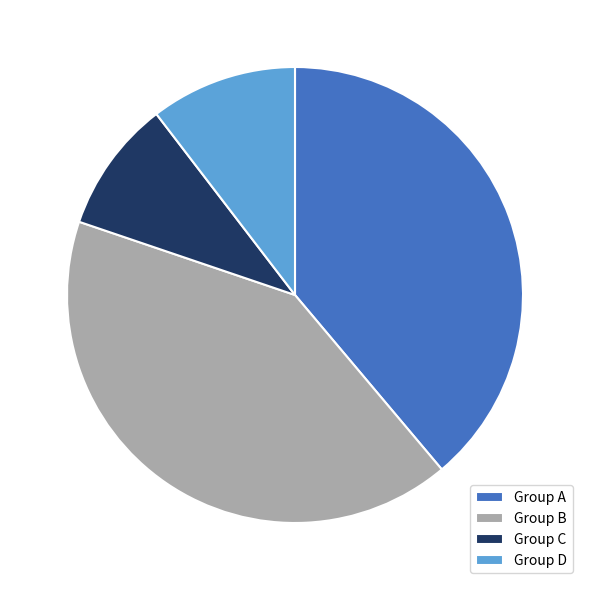

Which slice is the smallest?

Group C